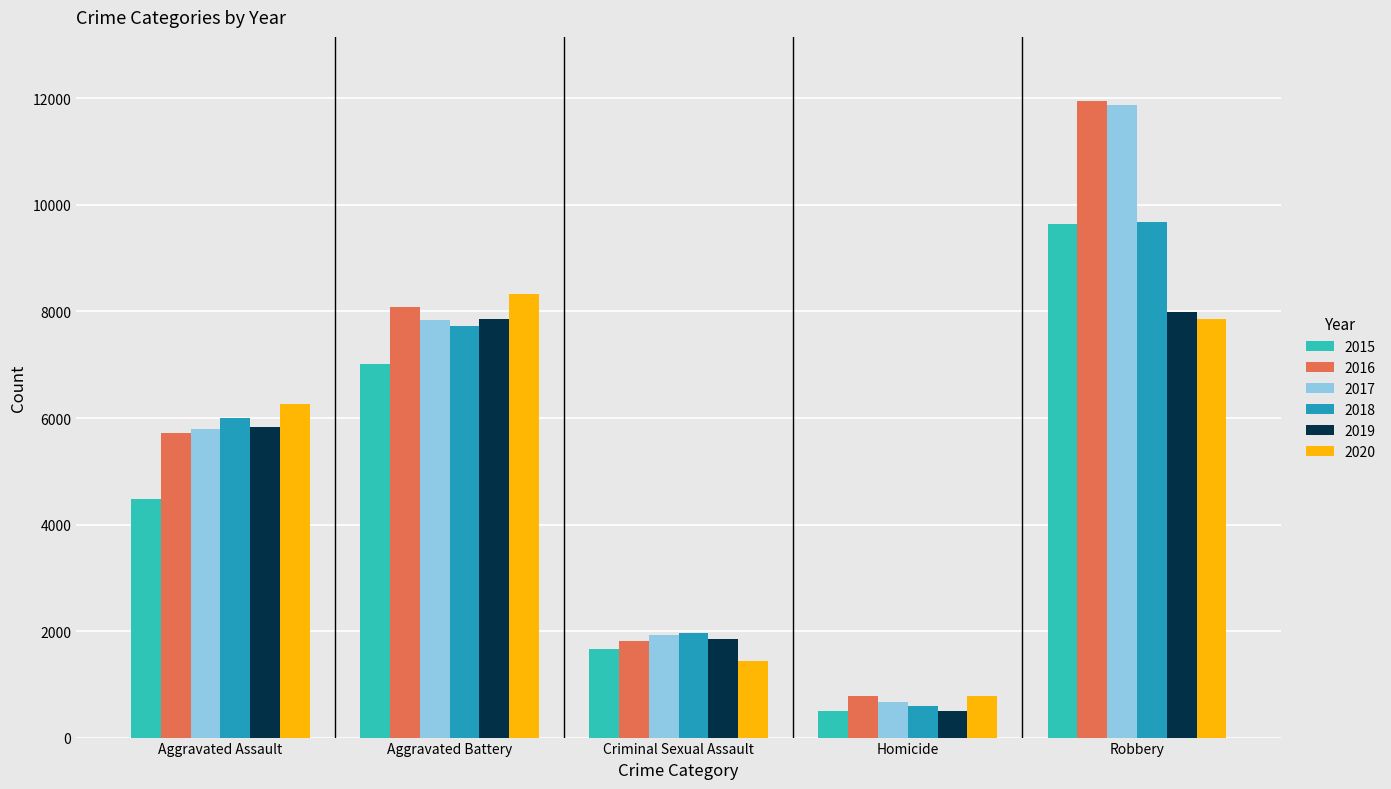

Rank the categories by 2018 value from lowest to highest.

Homicide, Criminal Sexual Assault, Aggravated Assault, Aggravated Battery, Robbery